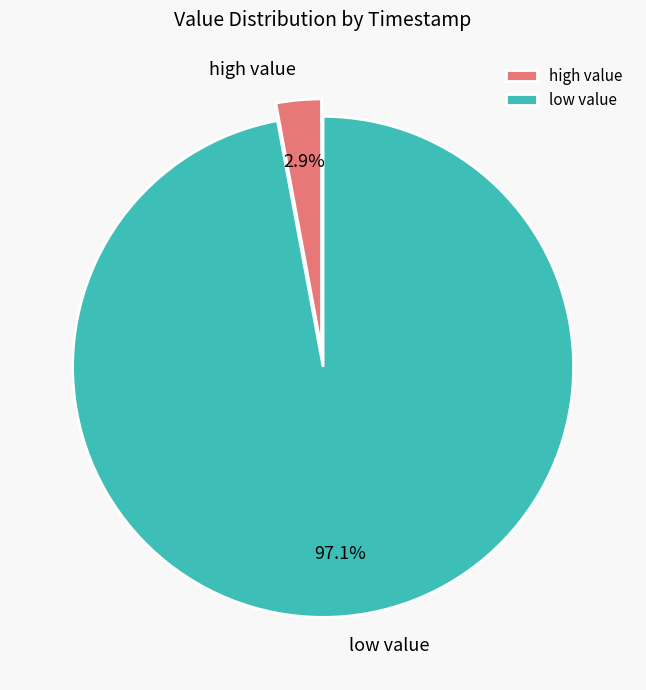

What percentage do high value and low value together represent?

100.0%